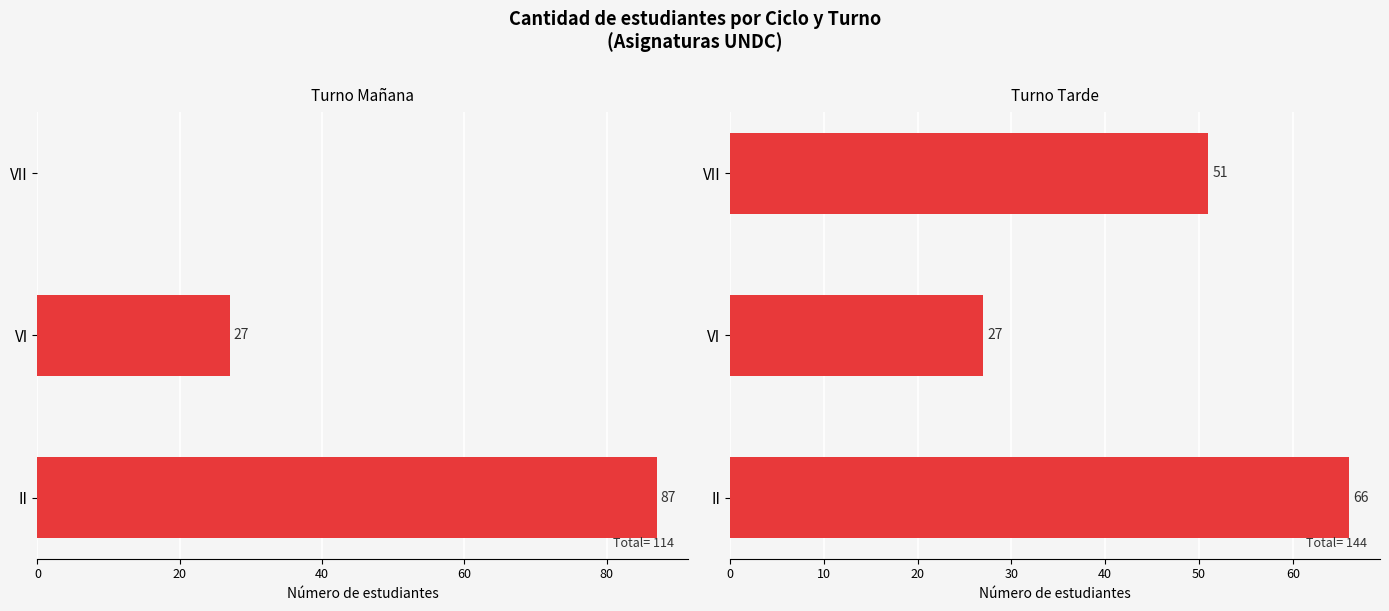

How many bars are there in each group?

2